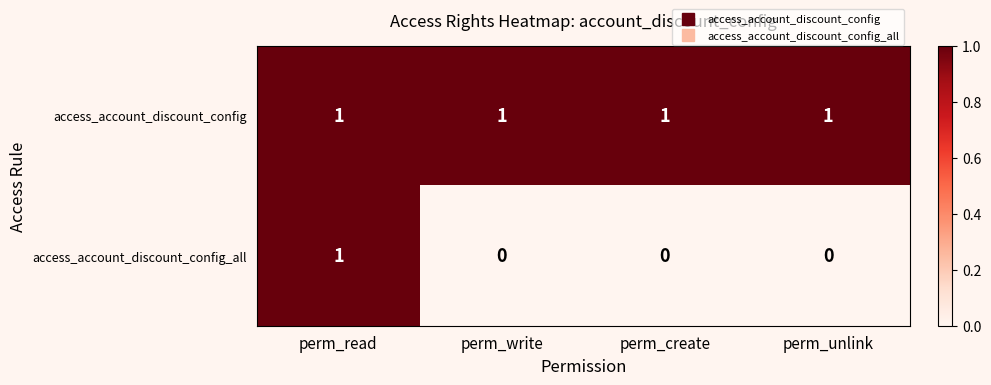

The access_account_discount_config_all series shows 0 at perm_write. True or false?

True